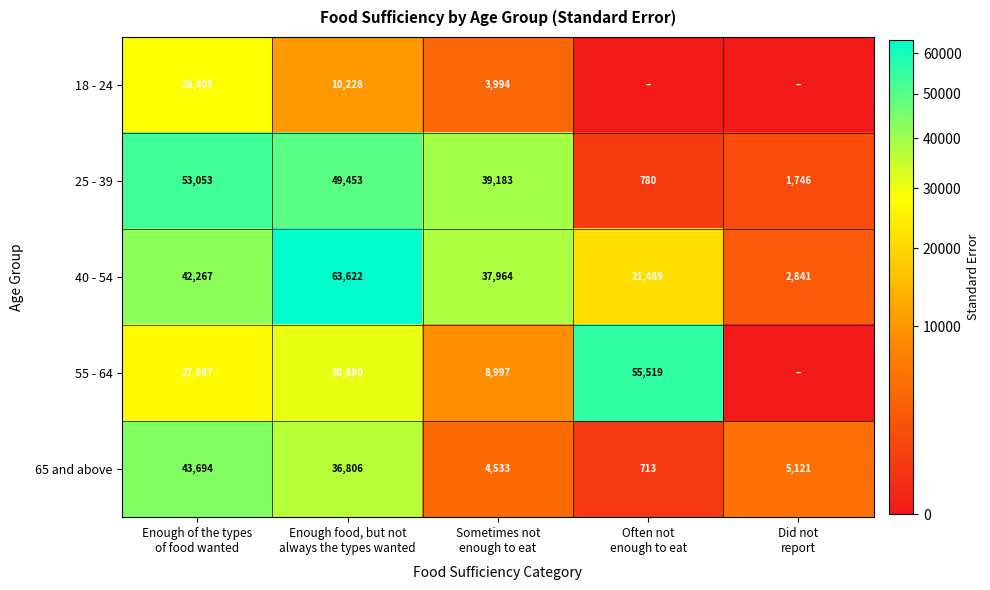

Which series changed the most between Enough of the types
of food wanted and Enough food, but not
always the types wanted?

40 - 54